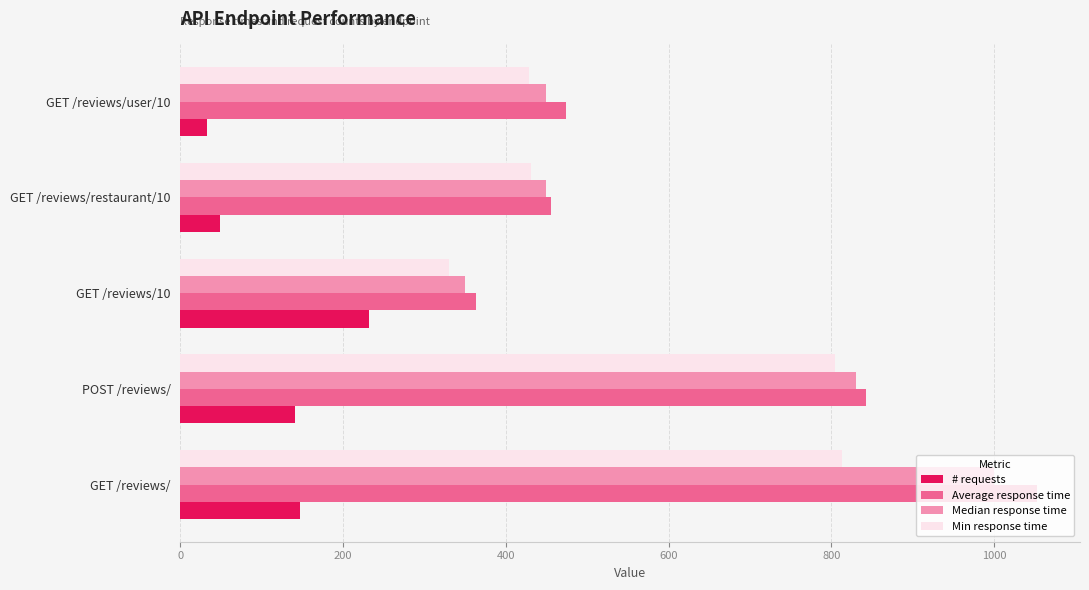

The value of Median response time at GET /reviews/user/10 is 96. True or false?

False